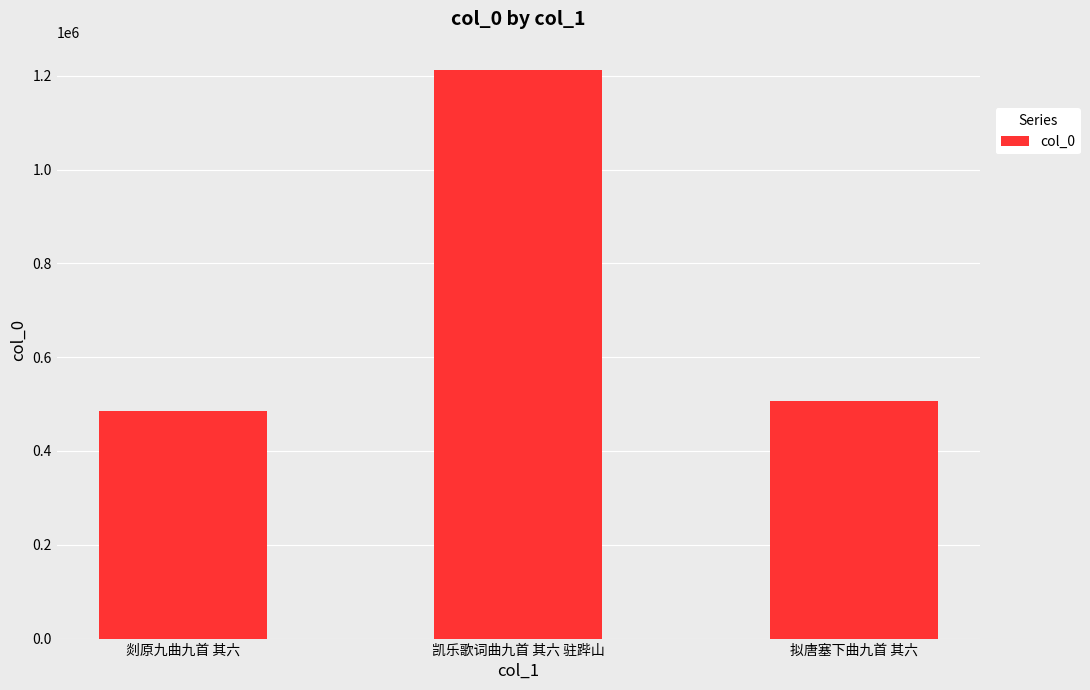

List the labels in order of value, smallest first.

剡原九曲九首 其六, 拟唐塞下曲九首 其六, 凯乐歌词曲九首 其六 驻跸山